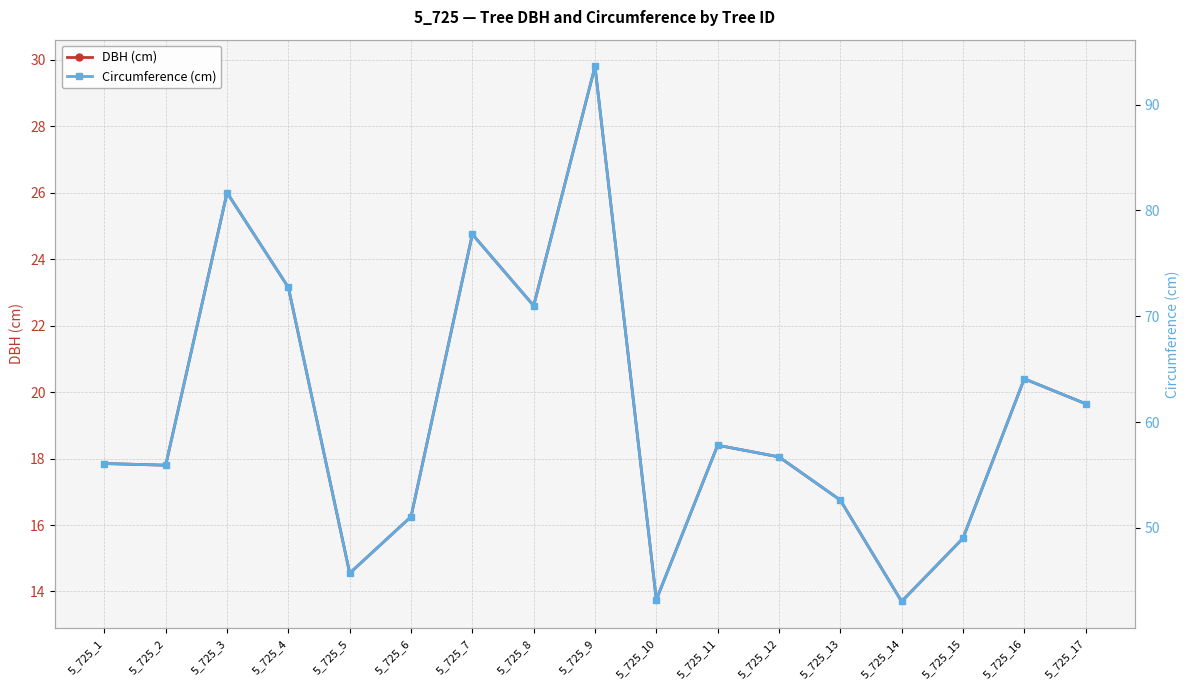

True or false: DBH (cm) and Circumference (cm) intersect in this chart.

False